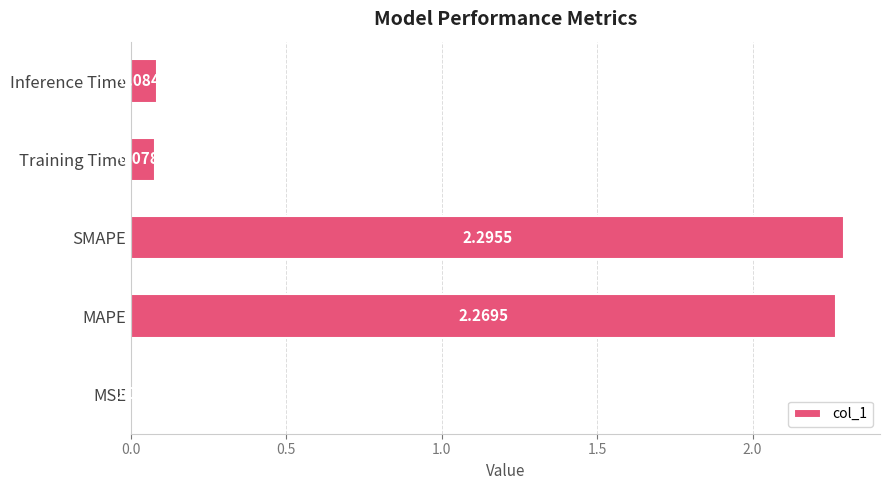

What is the sum of all values?

4.7